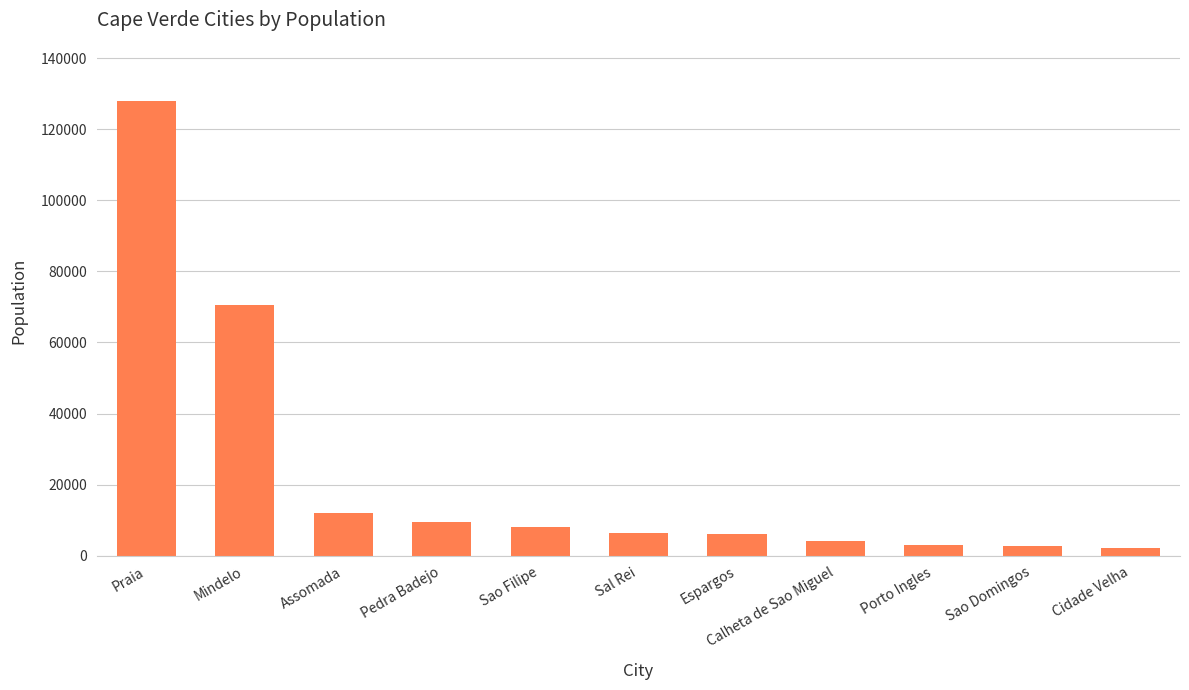

Approximately how many times larger is the value at Mindelo compared to Porto Ingles?

23.1